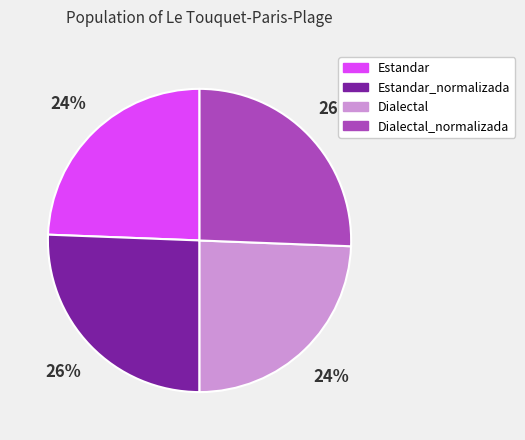

How many slices are in this pie chart?

4